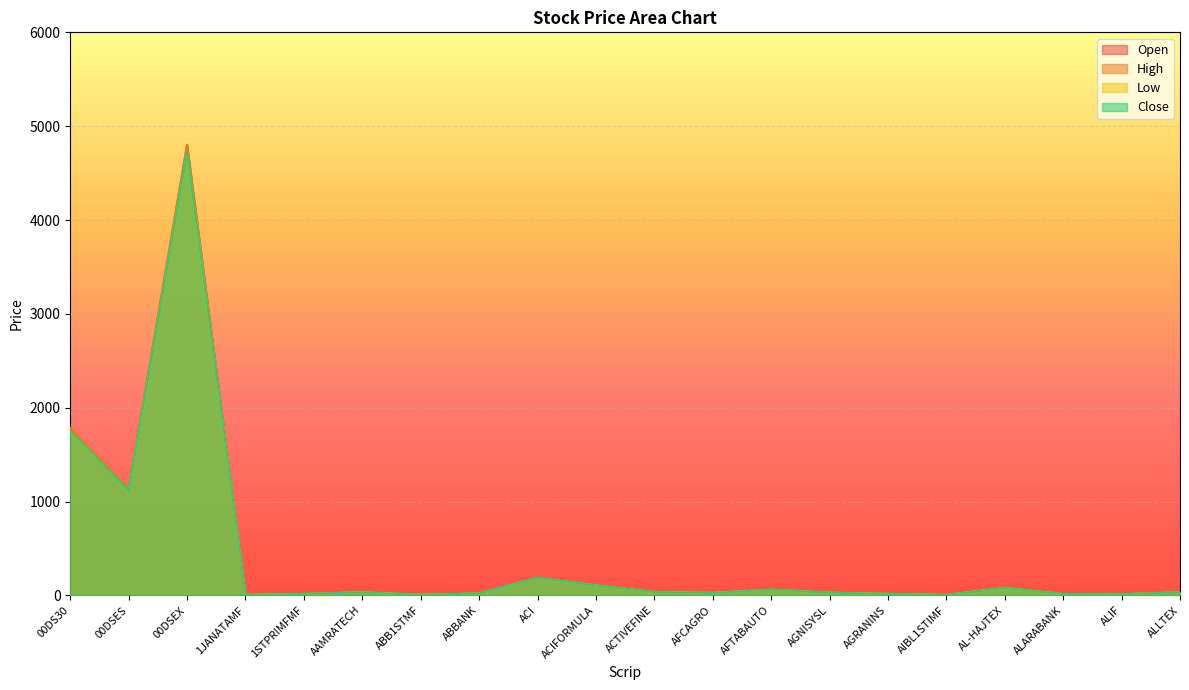

At how many categories does at least one series exceed 1532?

2